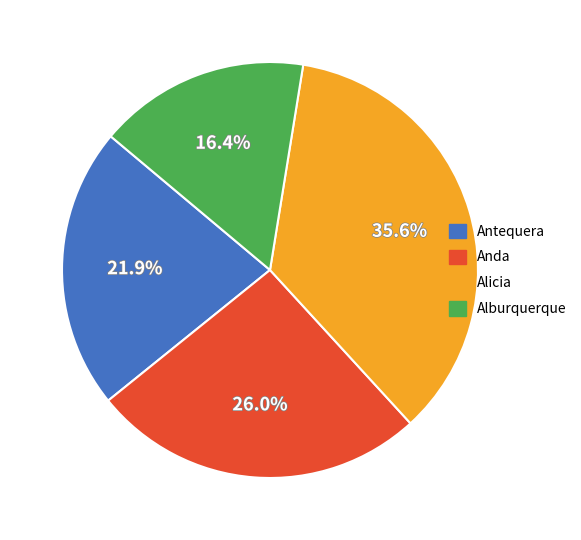

Is there a majority slice in this chart?

No